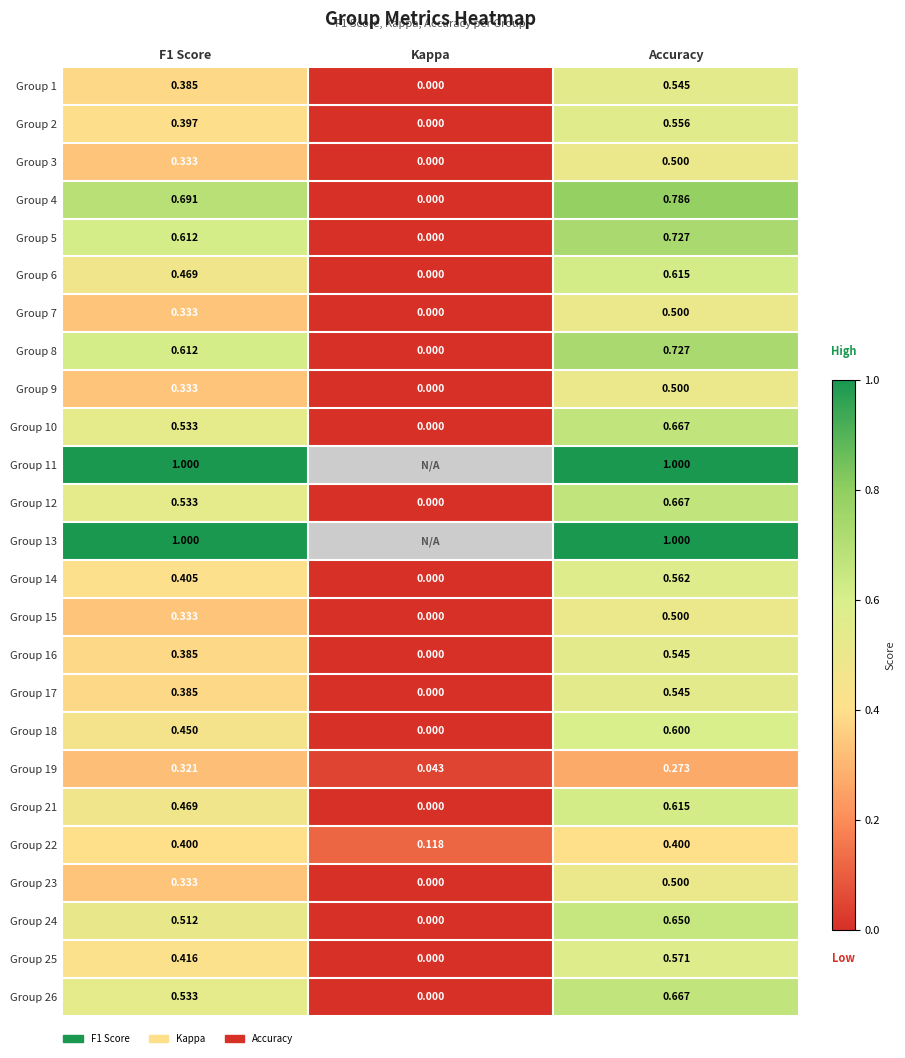

At which label does Group 15 reach its peak?

Accuracy